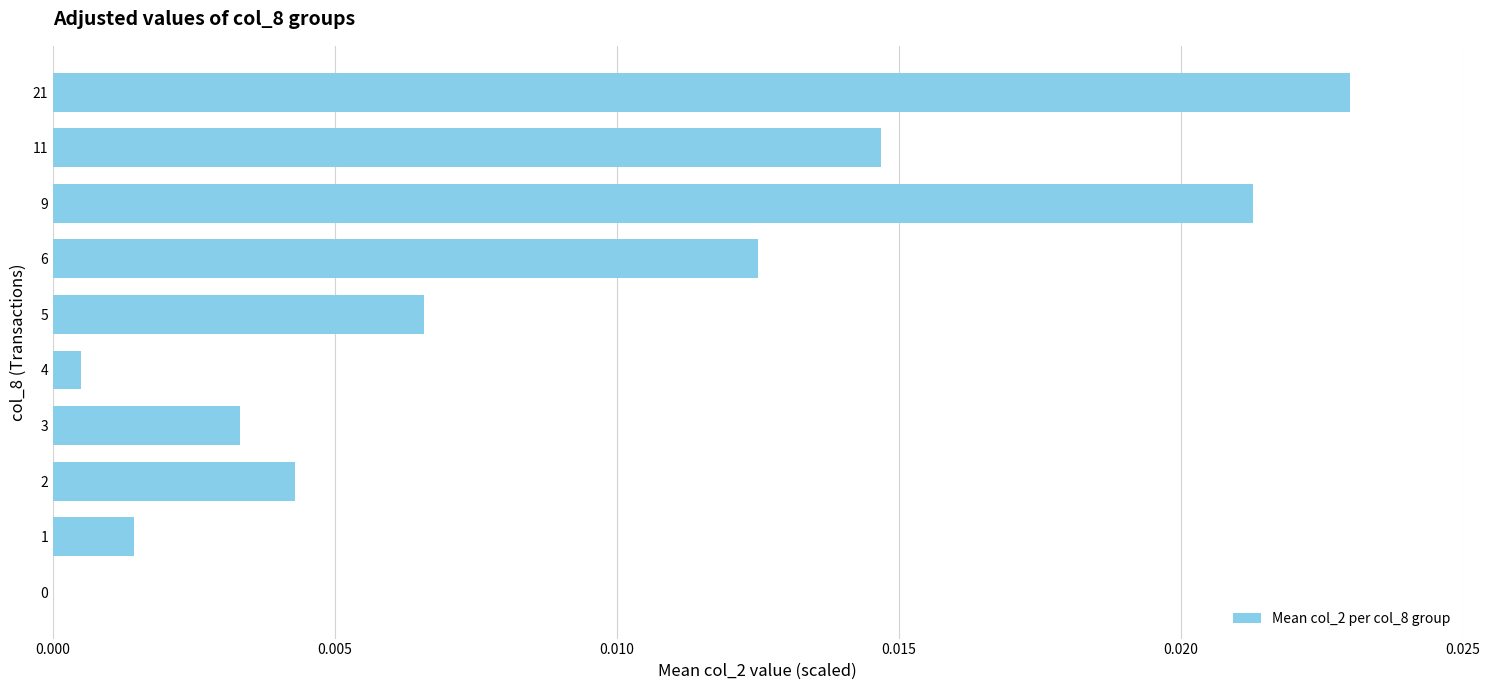

Is it true that the value at 6 is 0.0?

True